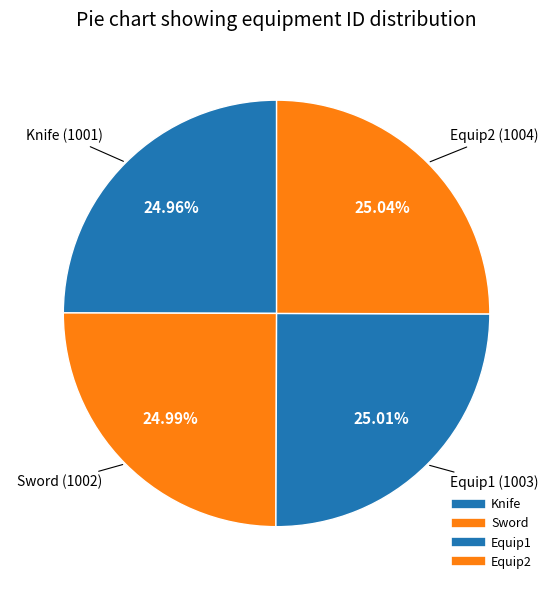

How many slices are in this pie chart?

4